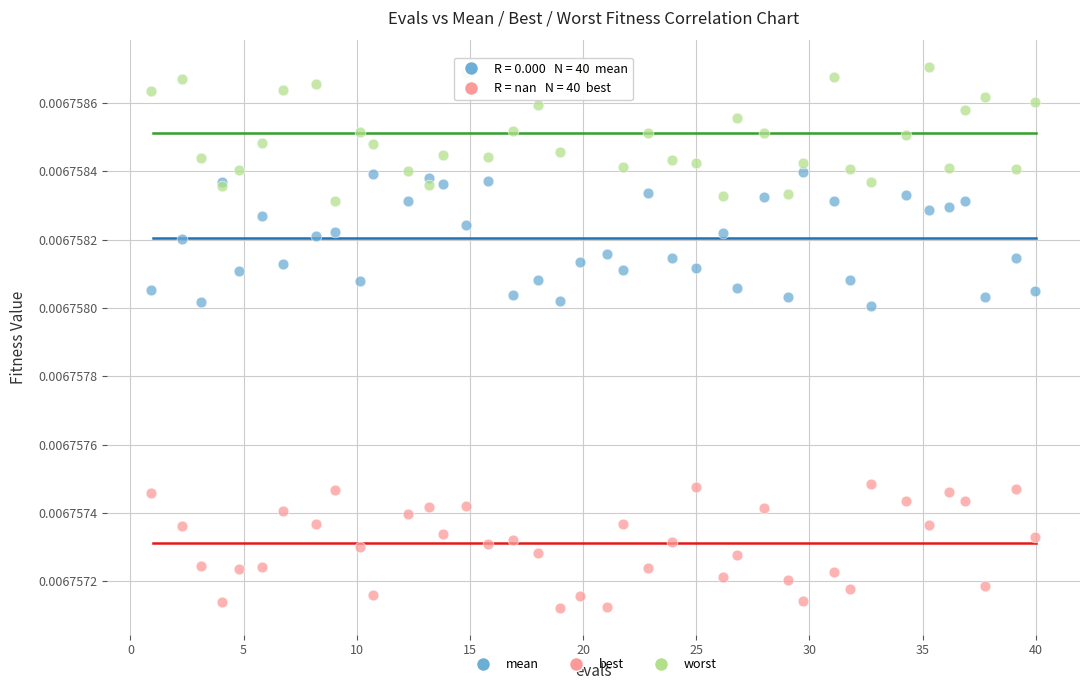

What is the X range (max minus min) for the scatter plot?

39.0